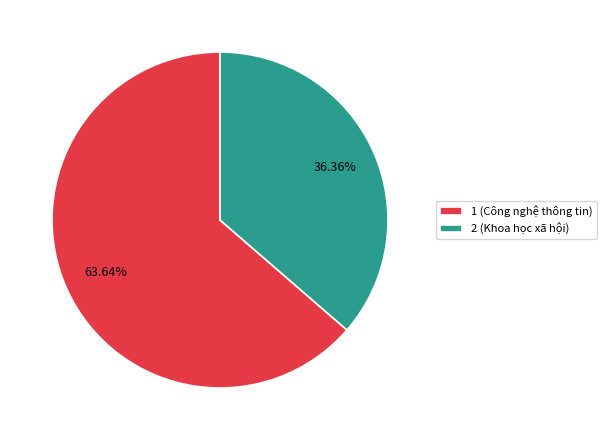

How many slices are in this pie chart?

2